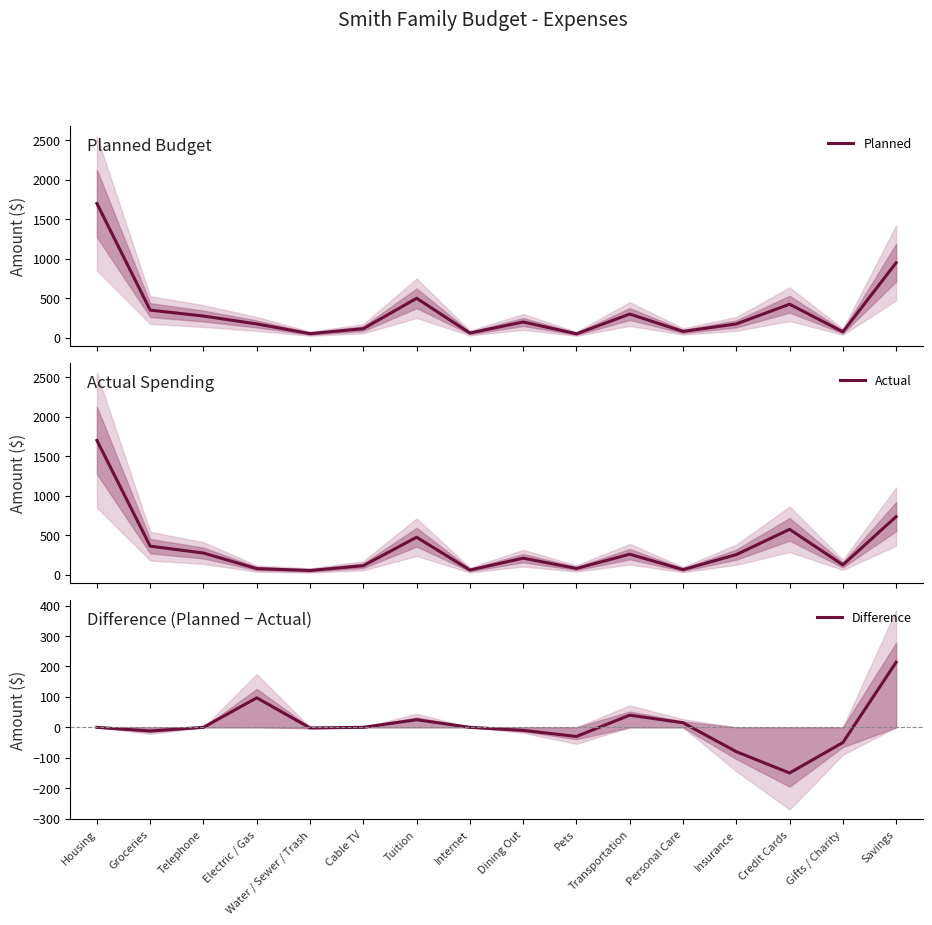

What value does the Actual series have at Electric / Gas?

78